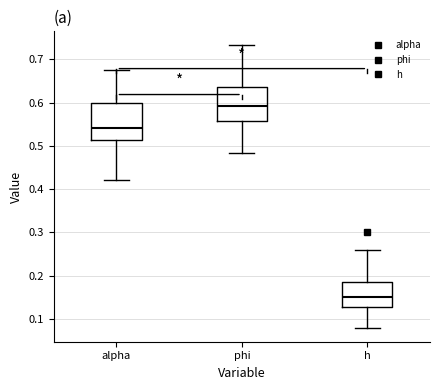

Which box has the lowest median line?

h